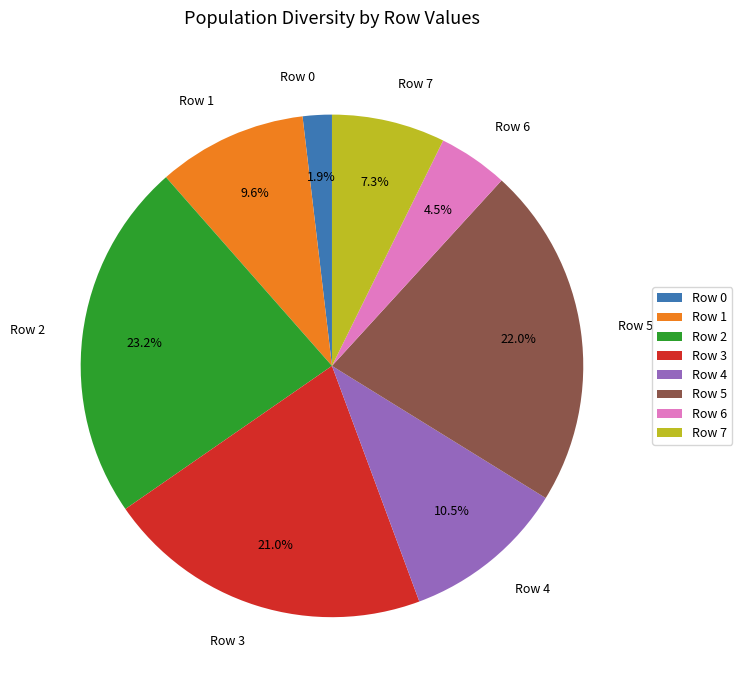

Which category has the biggest portion of the pie?

Row 2